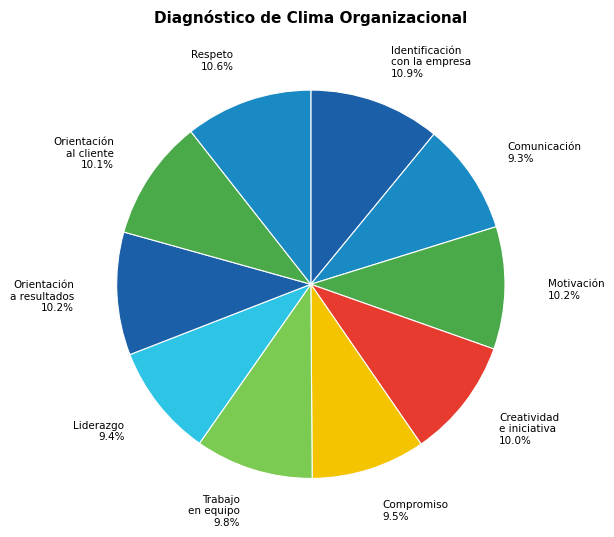

How many slices are in this pie chart?

10